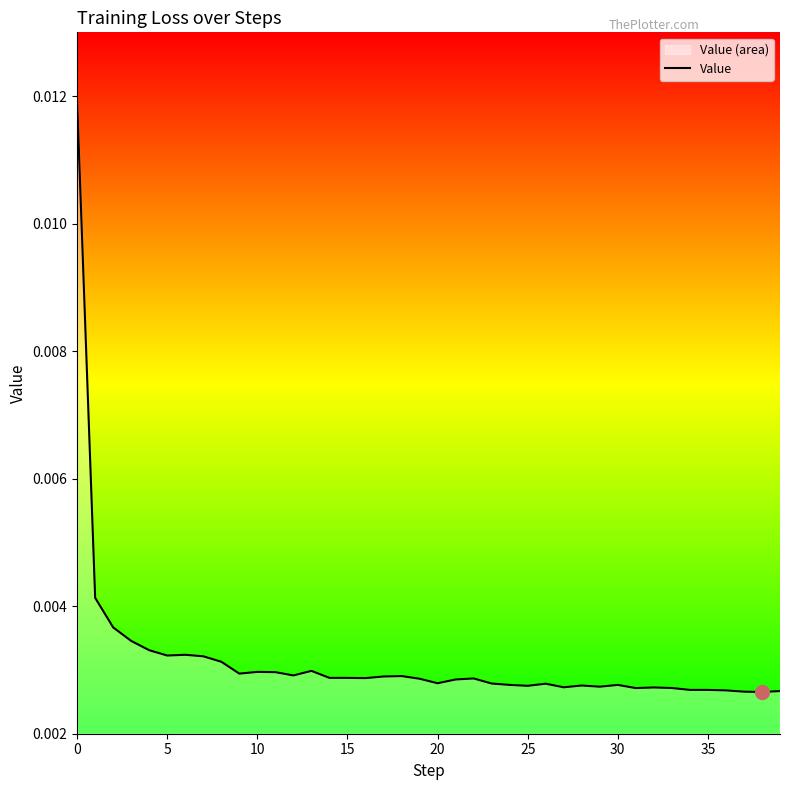

How many values are between 0 and 1?

40